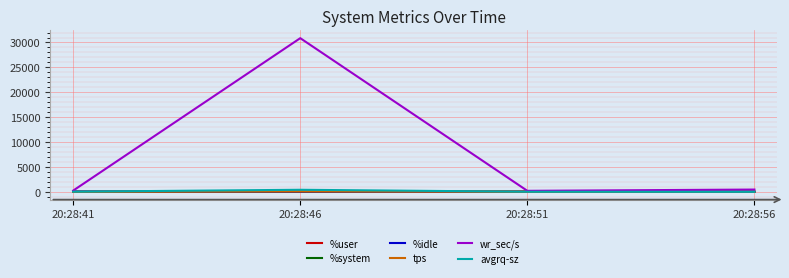

Where does the tps series first go above 29?

20:28:46